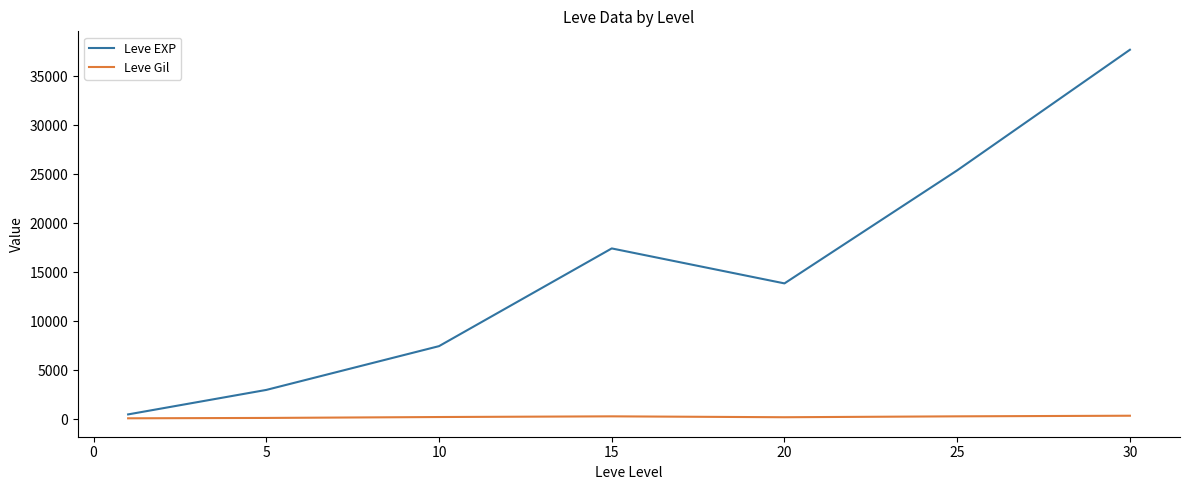

What is the highest value of the Leve EXP series?

37715.0